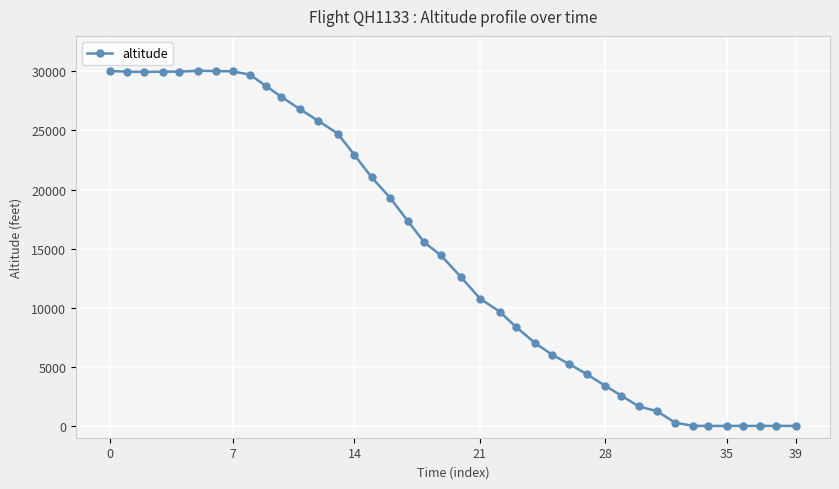

True or false: the data has more than 0 interior local peaks.

True